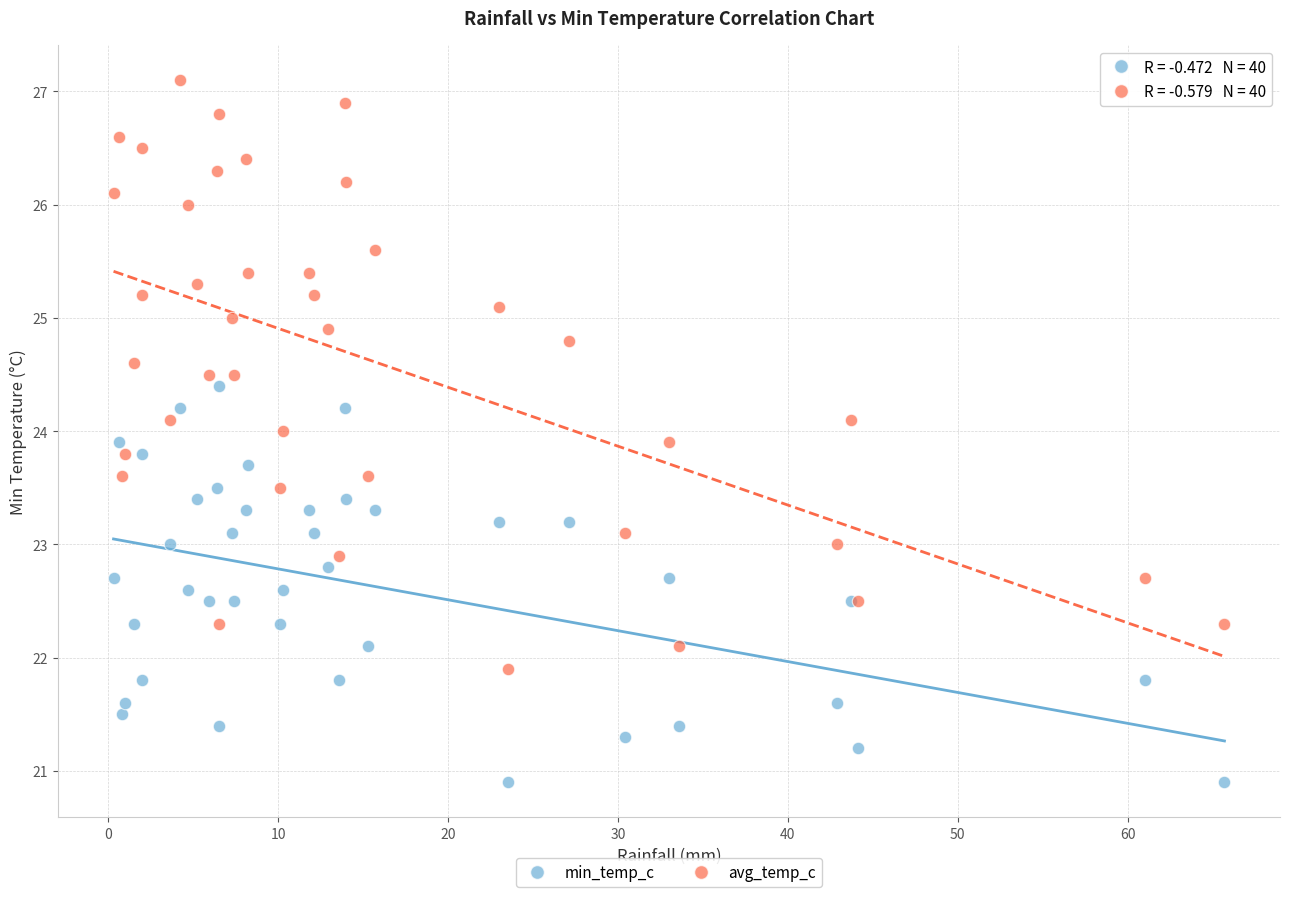

Which series has the largest Y range (max minus min)?

avg_temp_c